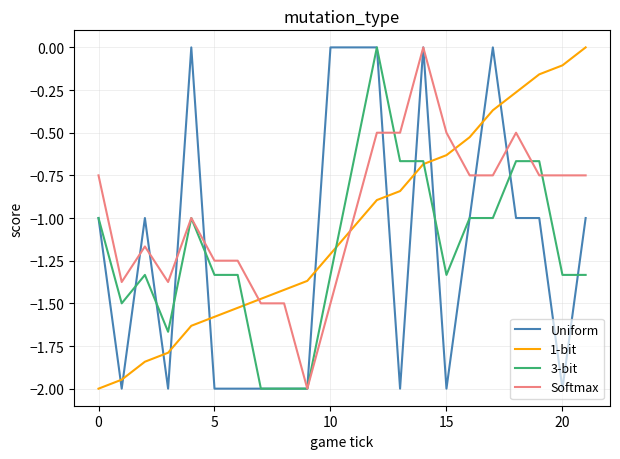

Which series ends up on top after the final intersection of Uniform and 1-bit?

1-bit